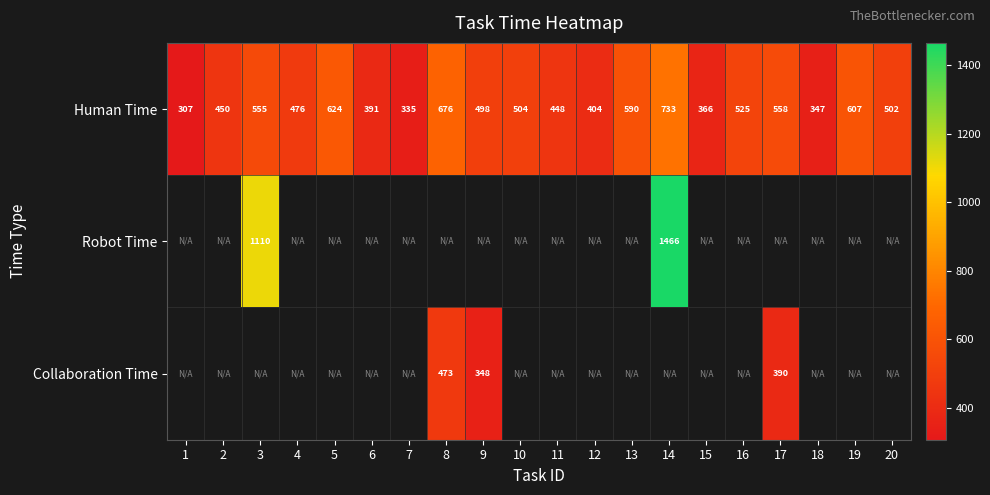

Rank the categories by Human Time value from highest to lowest.

14, 8, 5, 19, 13, 17, 3, 16, 10, 20, 9, 4, 2, 11, 12, 6, 15, 18, 7, 1